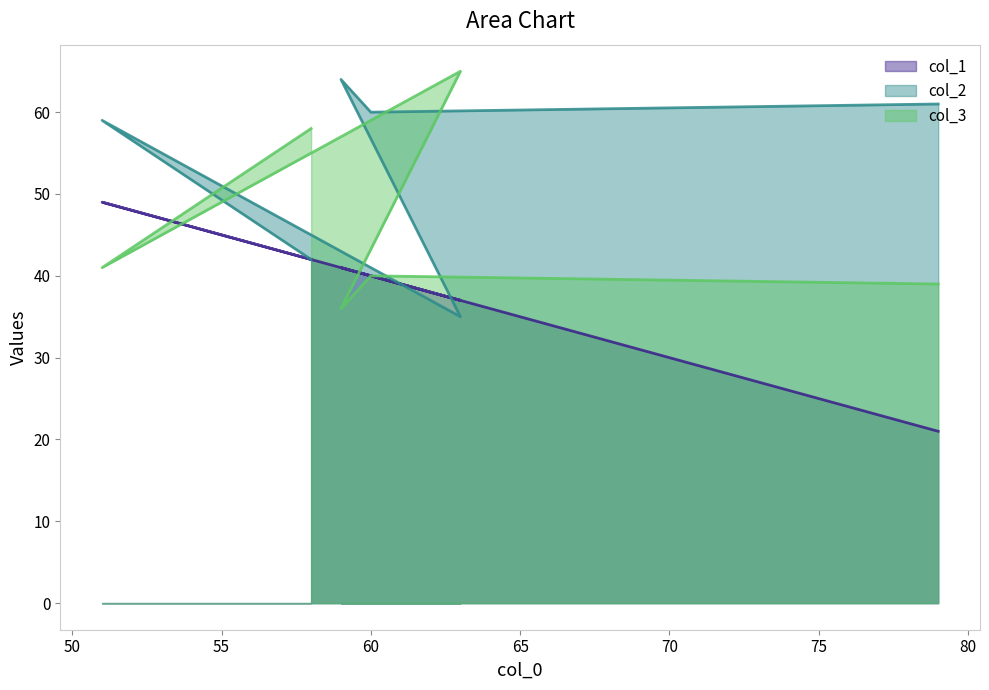

How many interior local valleys does the col_2 series have?

2